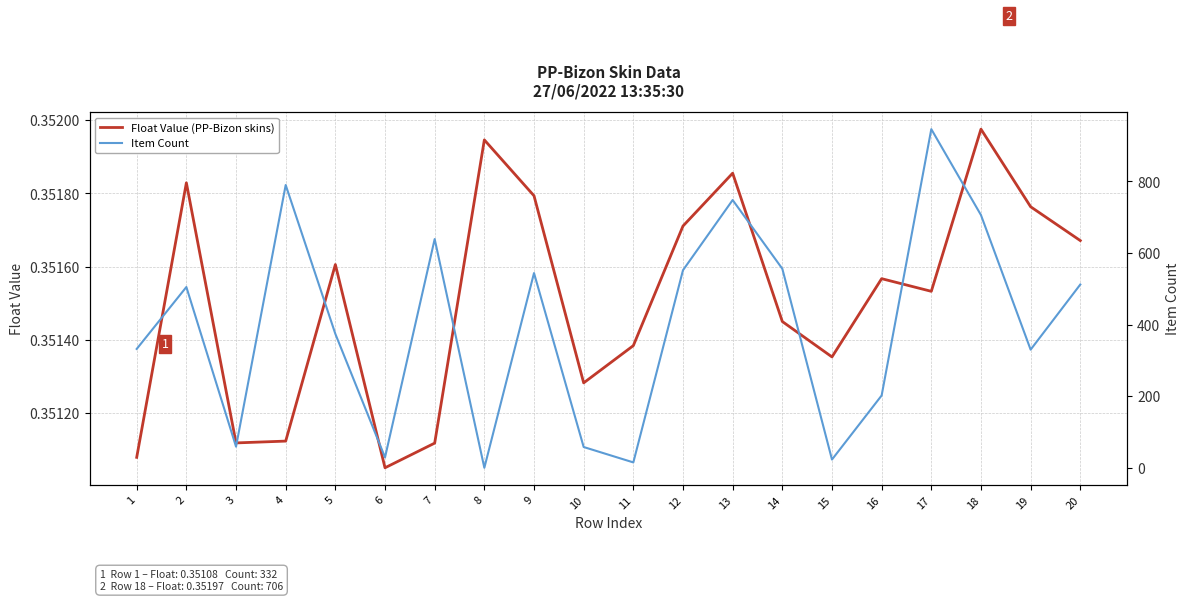

What is the spread (max minus min) of values at 17?

945.6